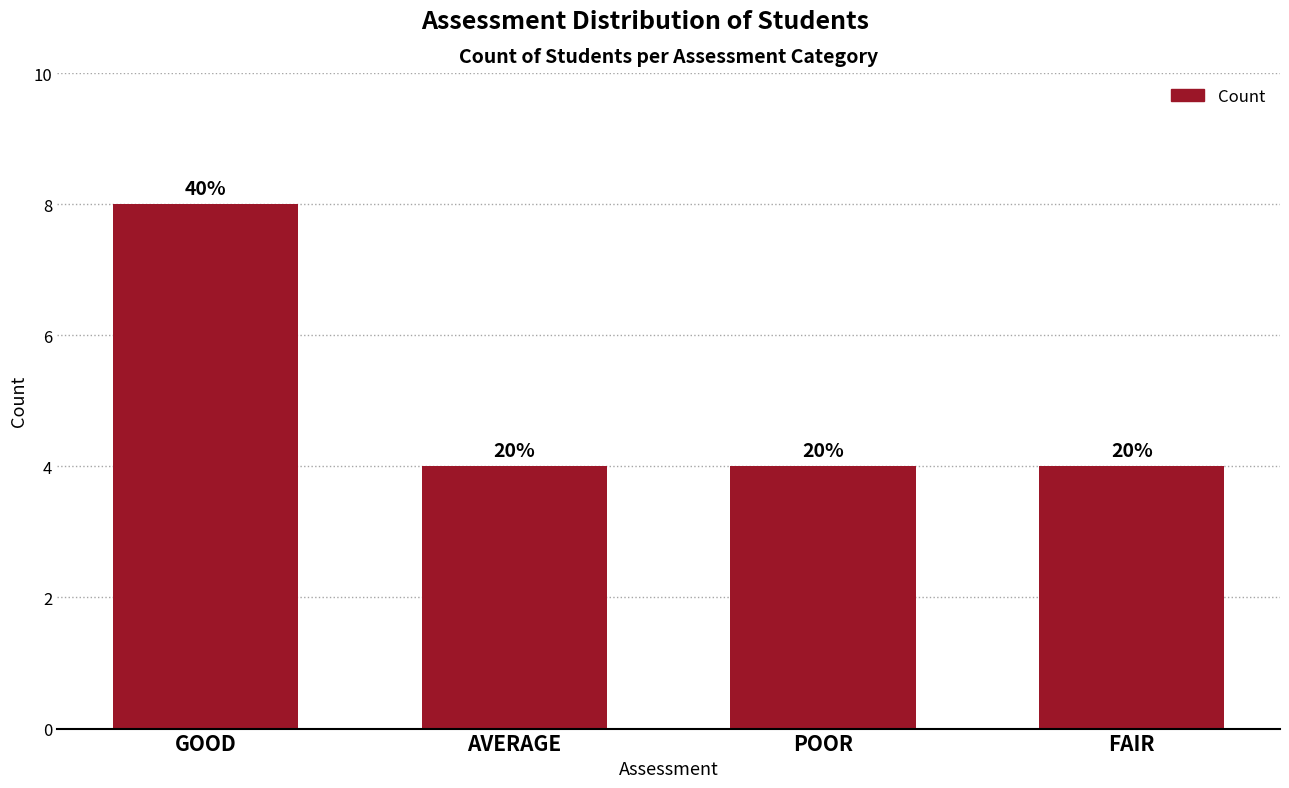

How many bars are there in total?

4